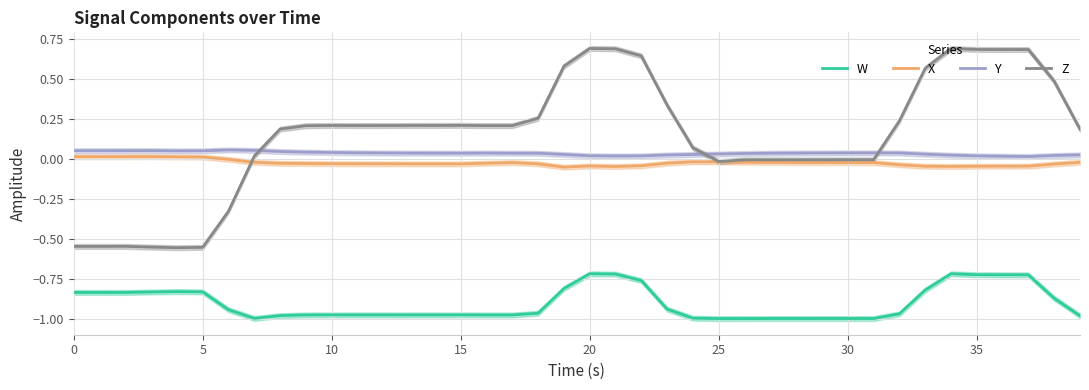

True or false: Z and W intersect in this chart.

False